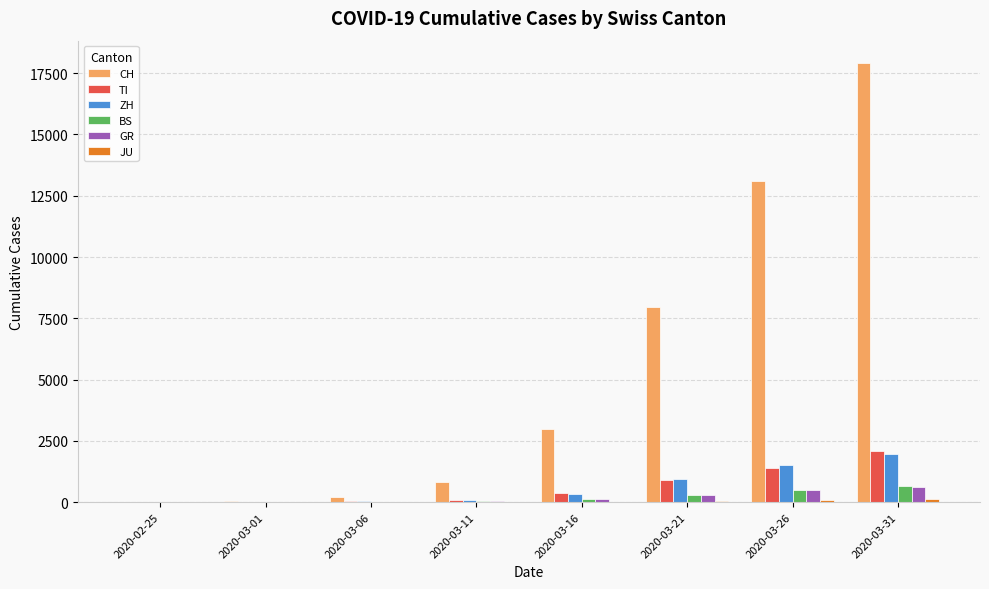

Which series has the widest spread of values?

CH